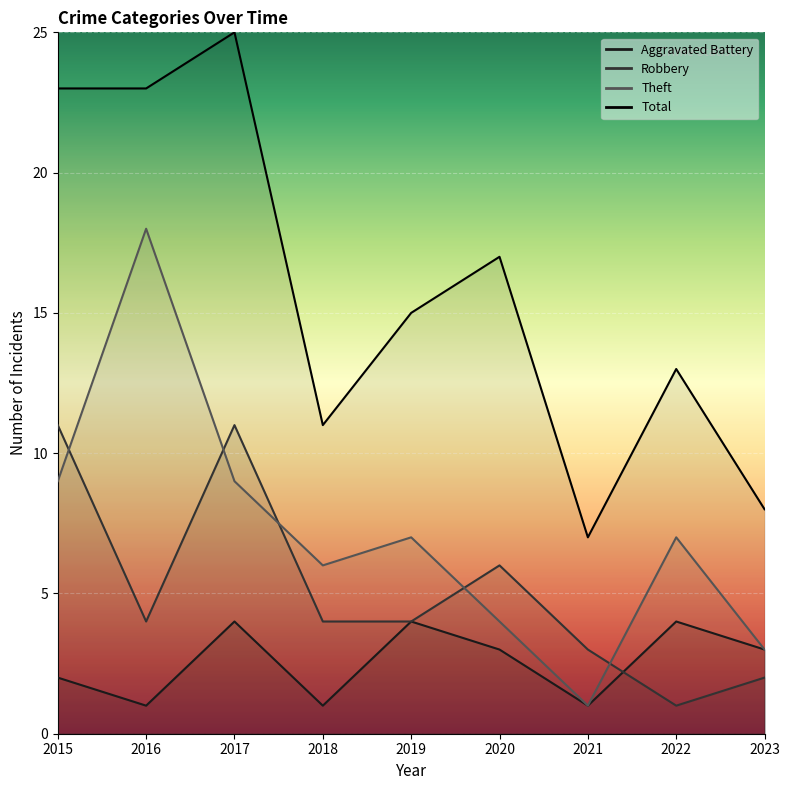

Between 2017 and 2021, which is larger?

2017